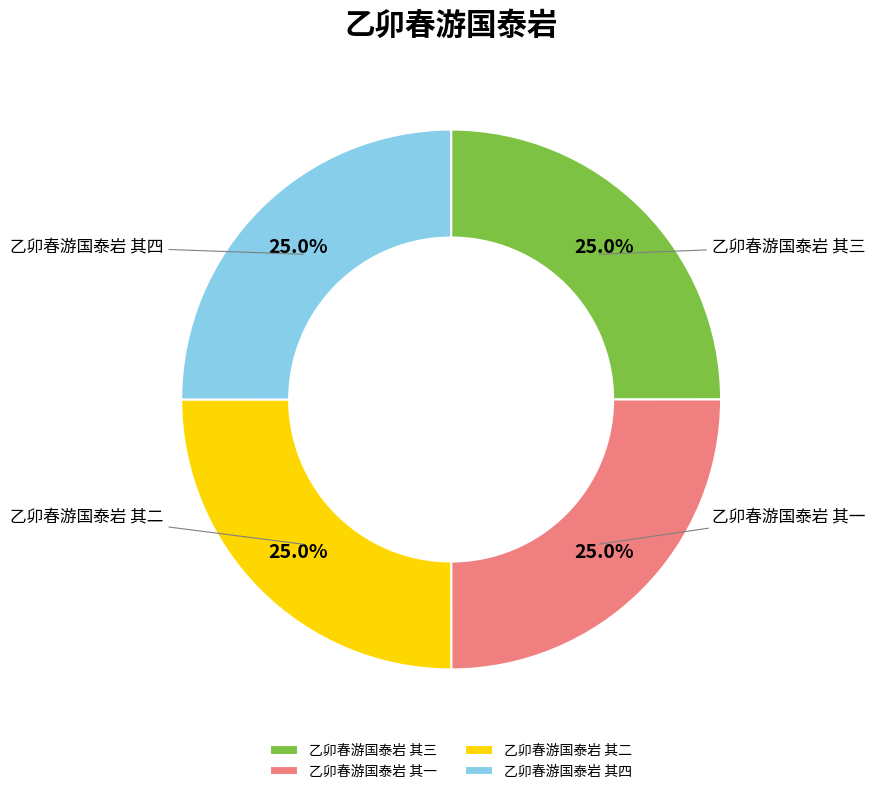

The 乙卯春游国泰岩 其四 slice represents 25% of the pie. True or false?

True